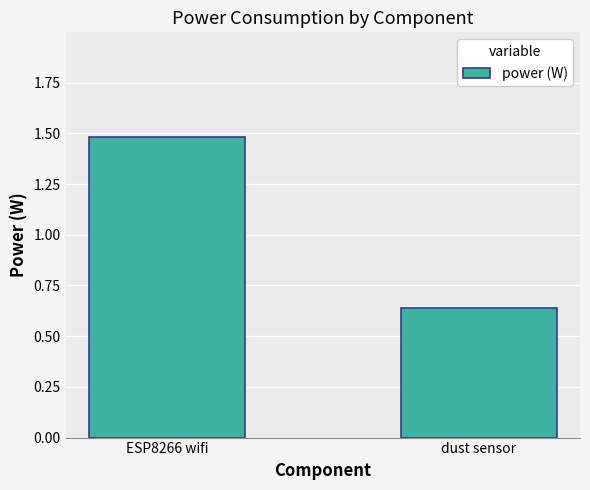

What is the sum of all values?

2.1